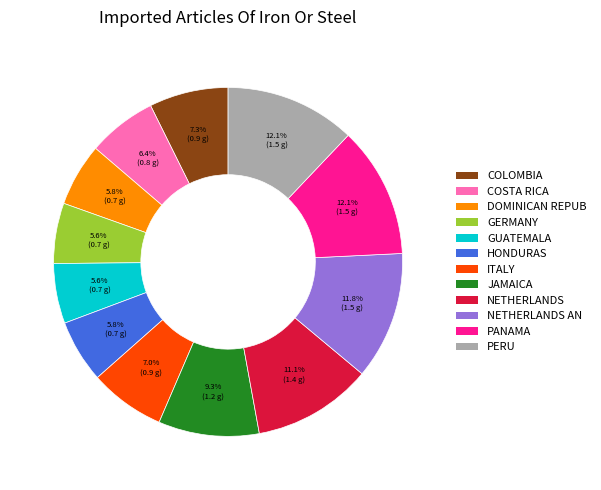

Is there any slice that represents more than half of the pie?

No